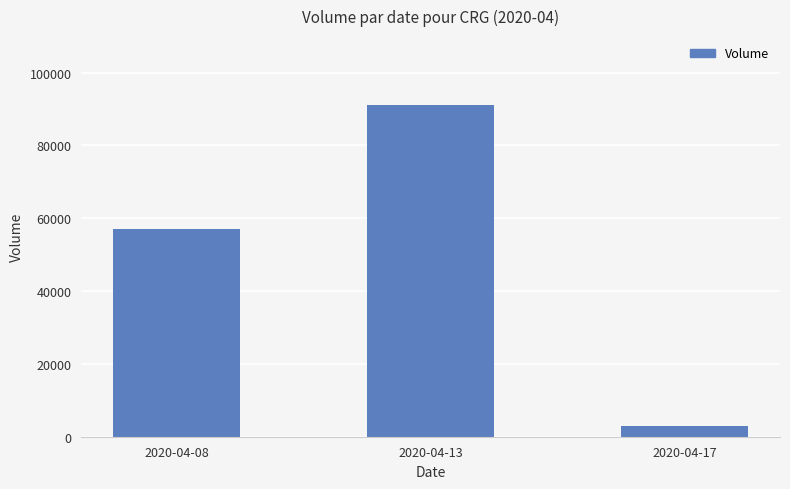

What is the sum of all values?

151000